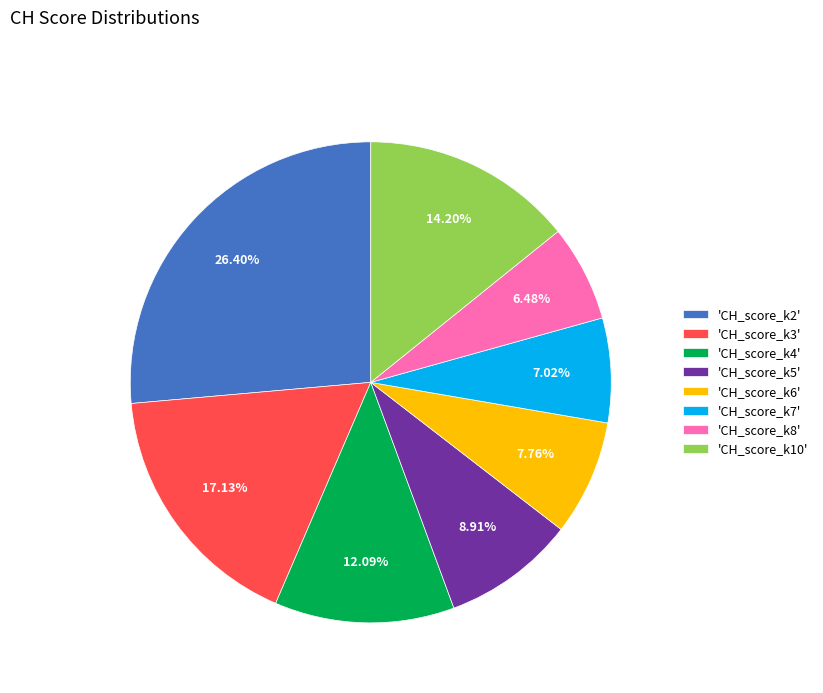

Do 'CH_score_k2' and 'CH_score_k4' together represent more than half of the pie?

No